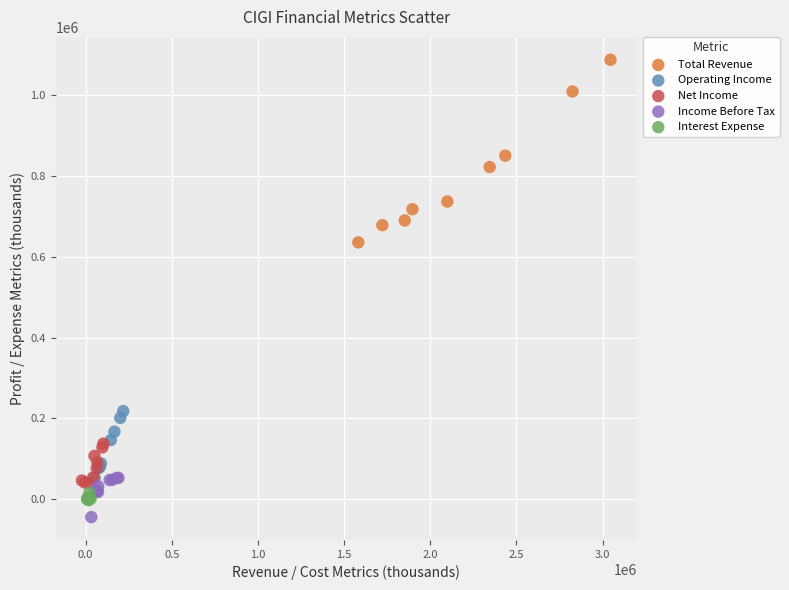

Which series contains the highest Y value?

Total Revenue